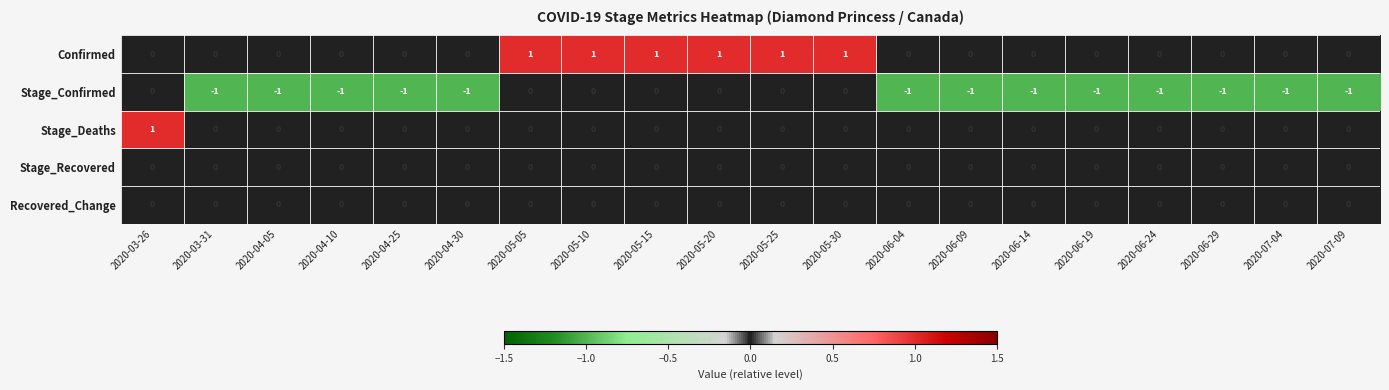

Which series has the largest total across all categories?

Confirmed